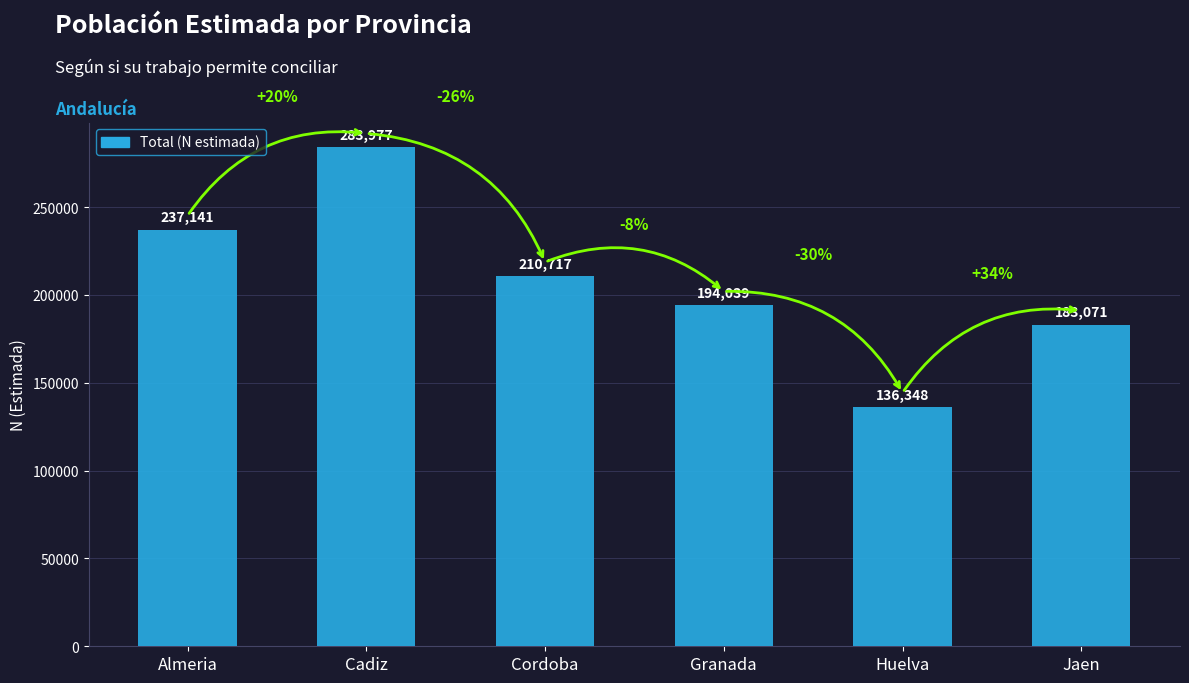

What is the label of the 2nd bar from the right?

Huelva